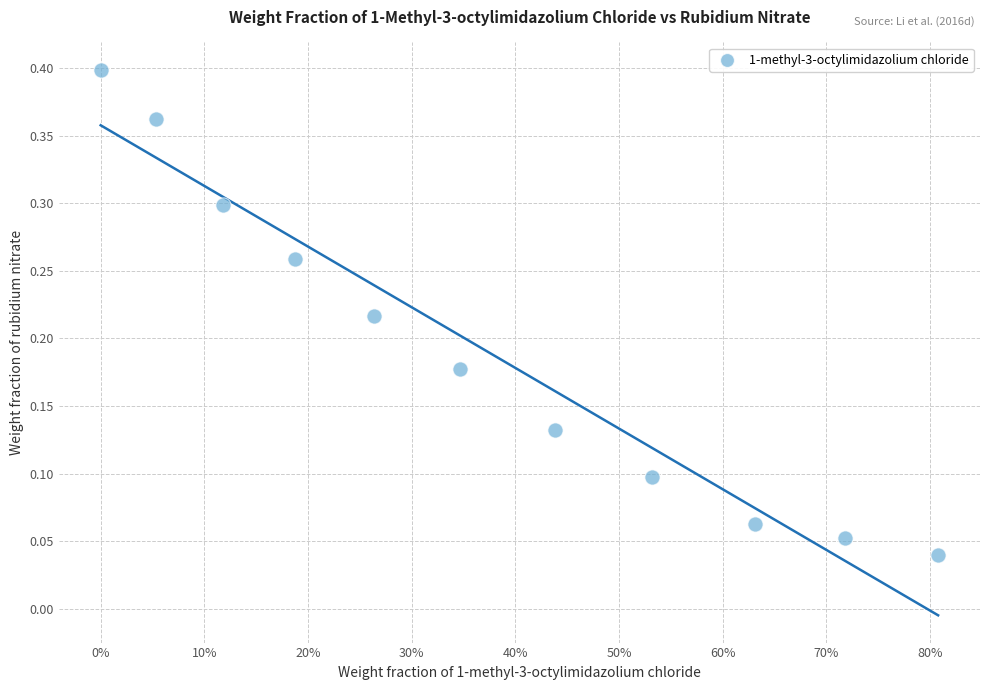

What is the range of X values (max minus min)?

0.8